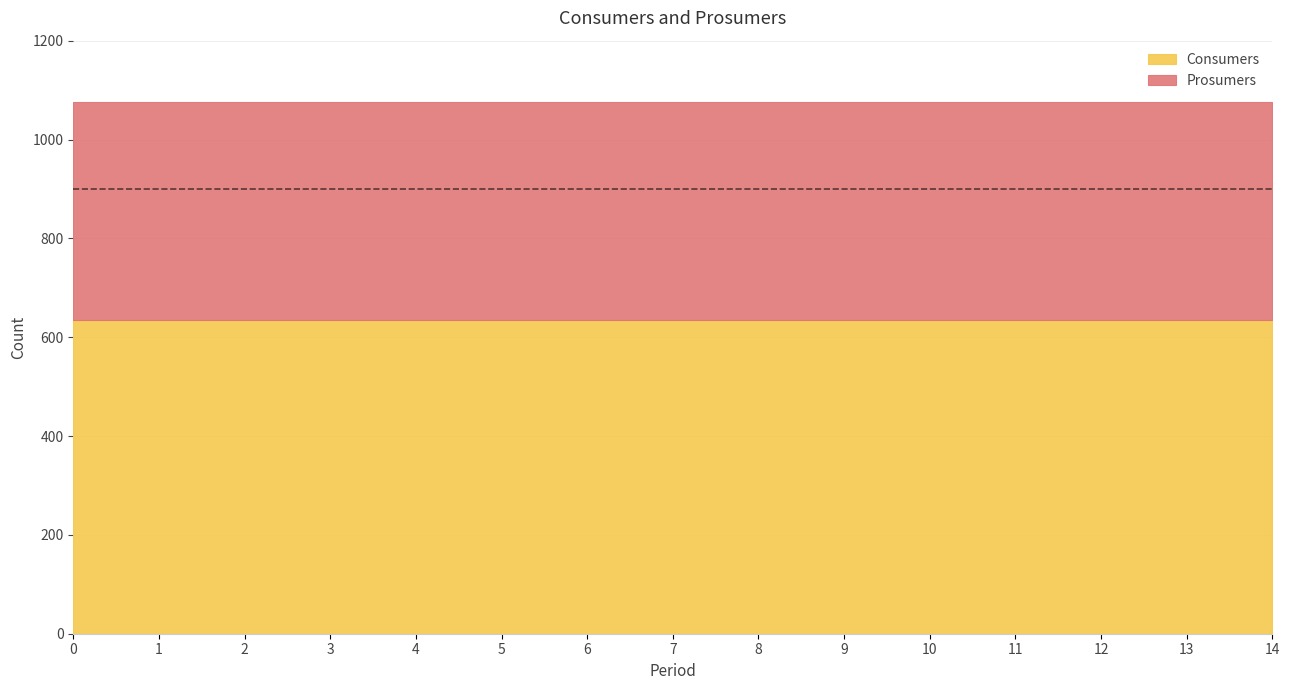

Which series has the largest total across all categories?

Consumers